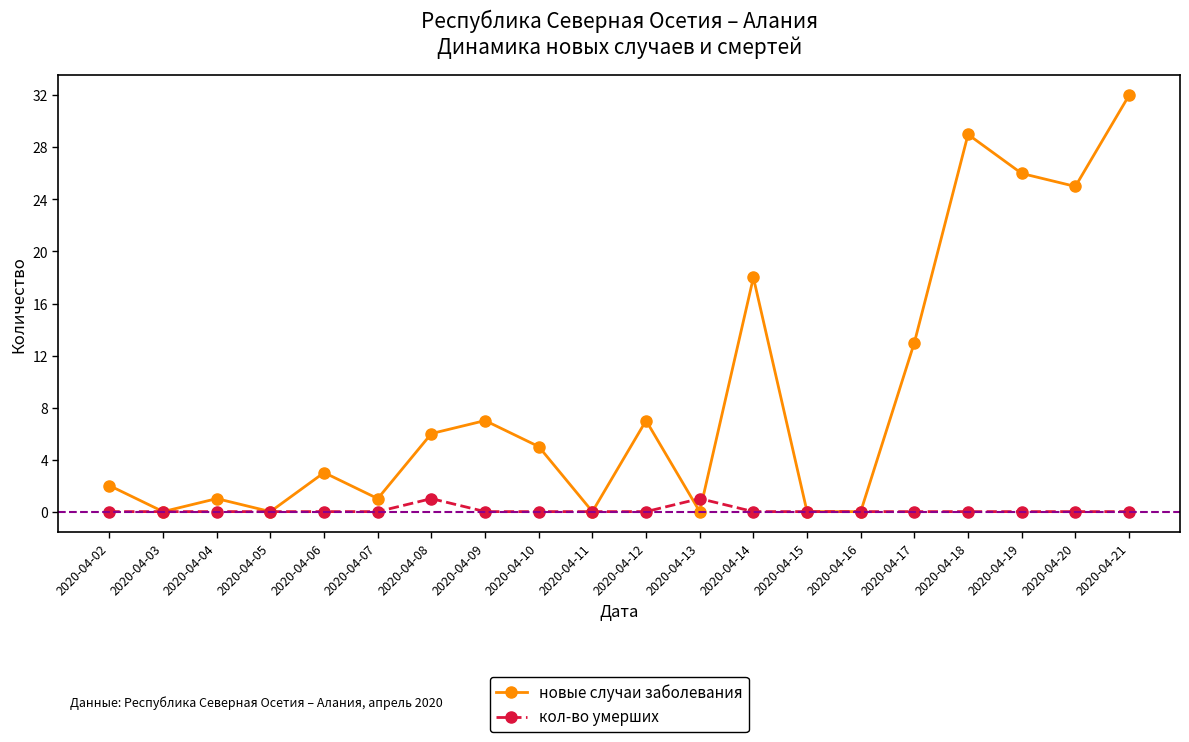

Which series ends up on top after the final intersection of кол-во умерших and новые случаи заболевания?

новые случаи заболевания